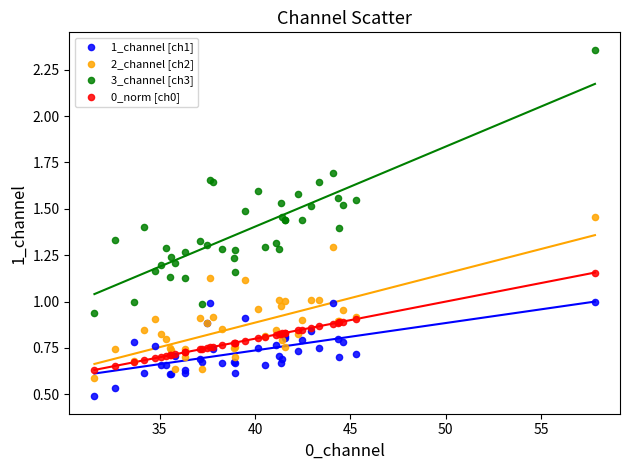

What is the X range (max minus min) for the scatter plot?

26.3